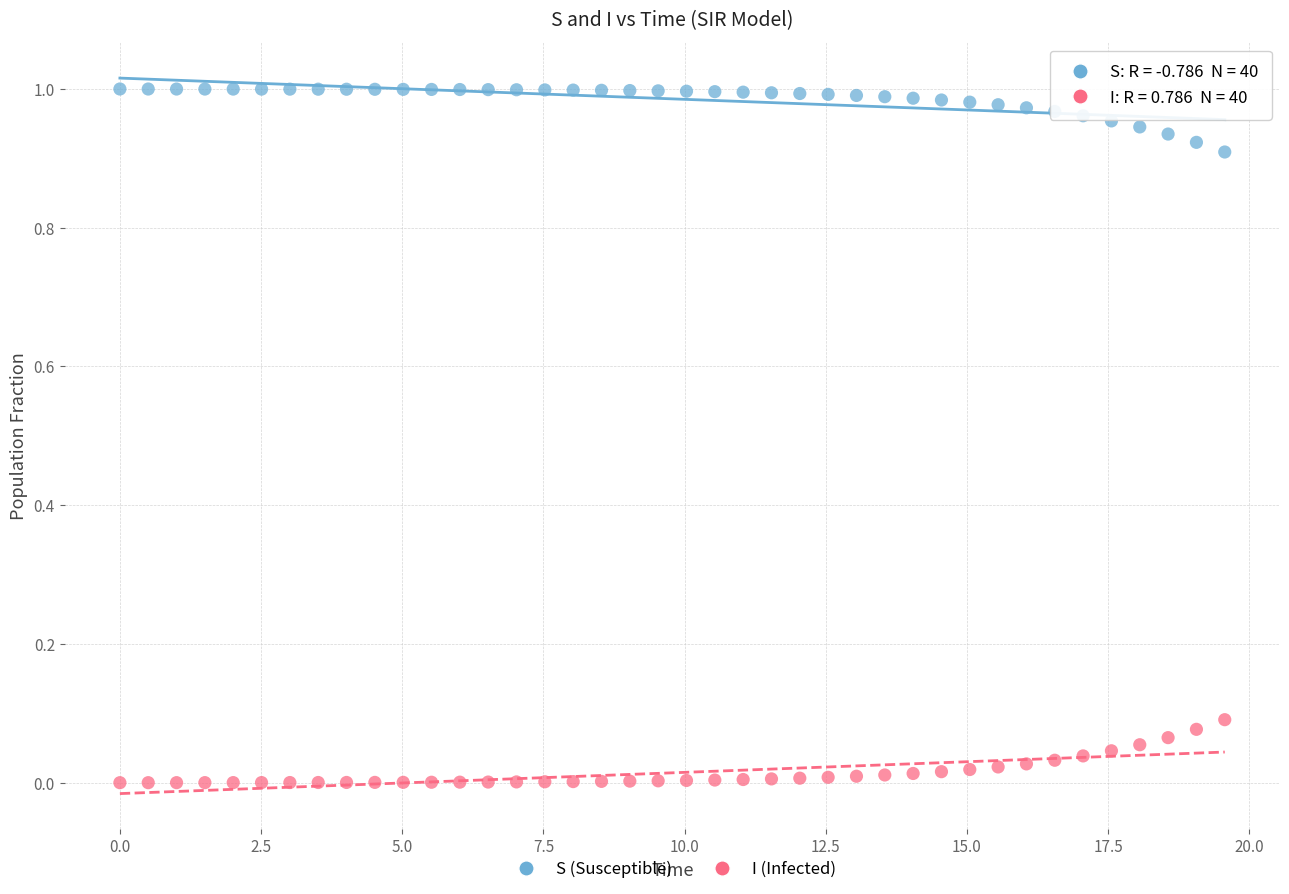

Across all data points, what is the range of X values (max minus min)?

19.6